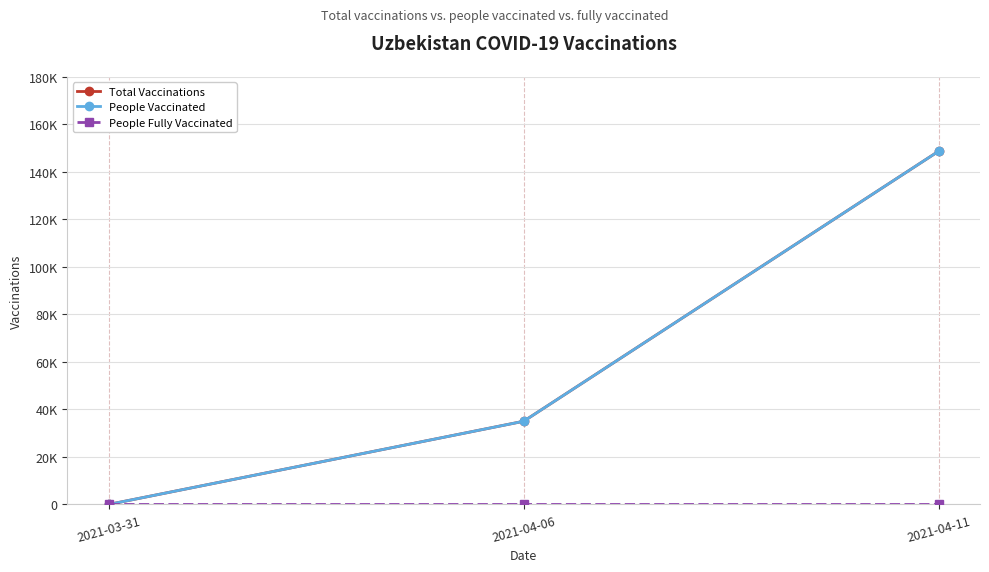

The value of People Vaccinated at 2021-04-11 is 148642. True or false?

True